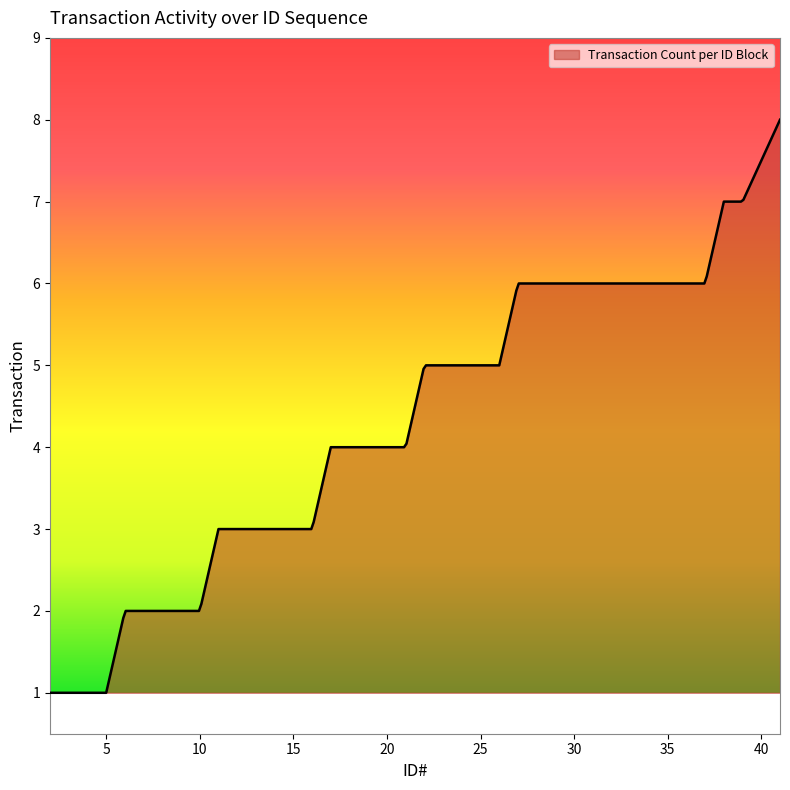

What is the smallest value displayed?

1.0